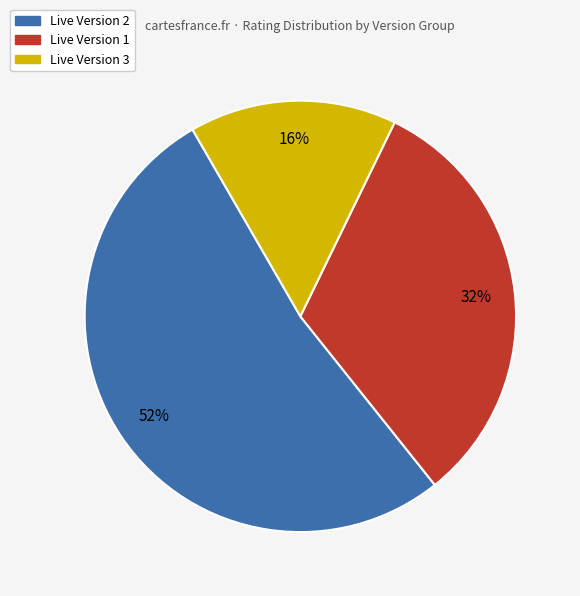

To the nearest percent, what is the average slice percentage?

33%